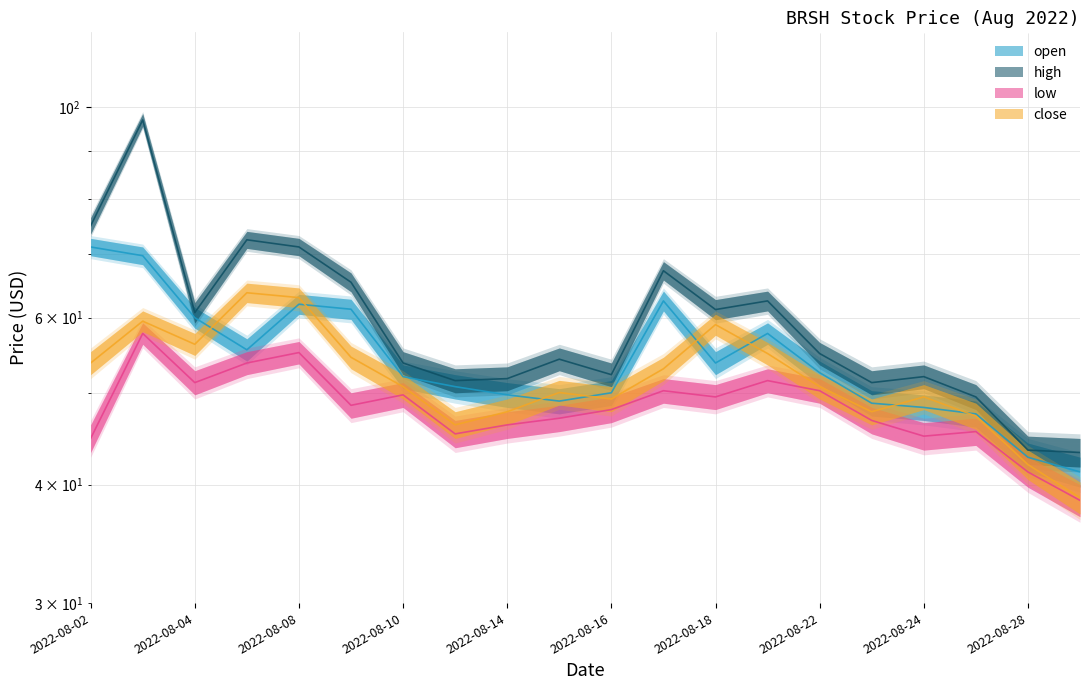

True or false: high and low cross at least once.

False